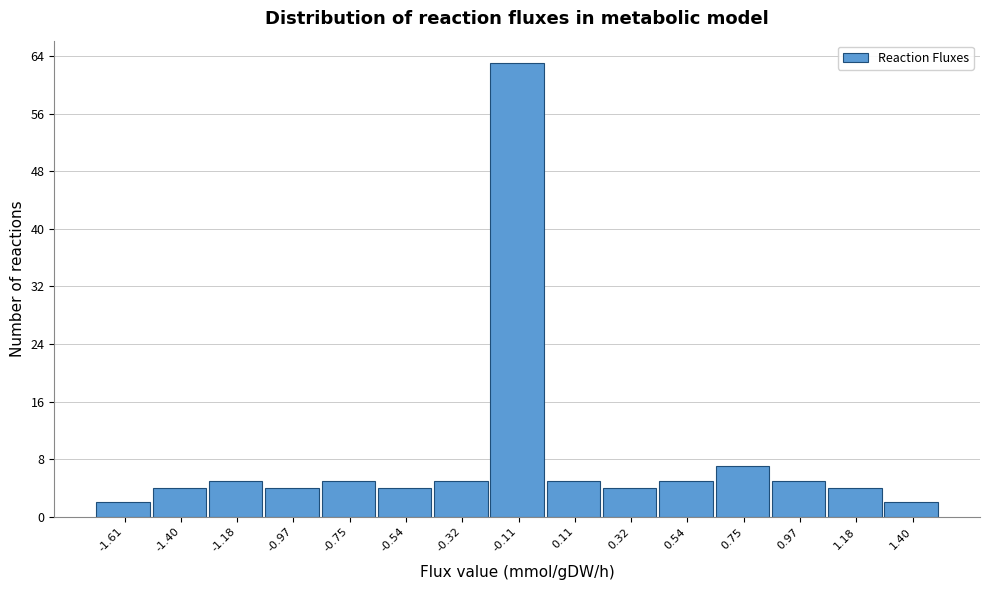

Reading left to right, transcribe all the data shown in this chart.

2	4	5	4	5	4	5	63	5	4	5	7	5	4	2